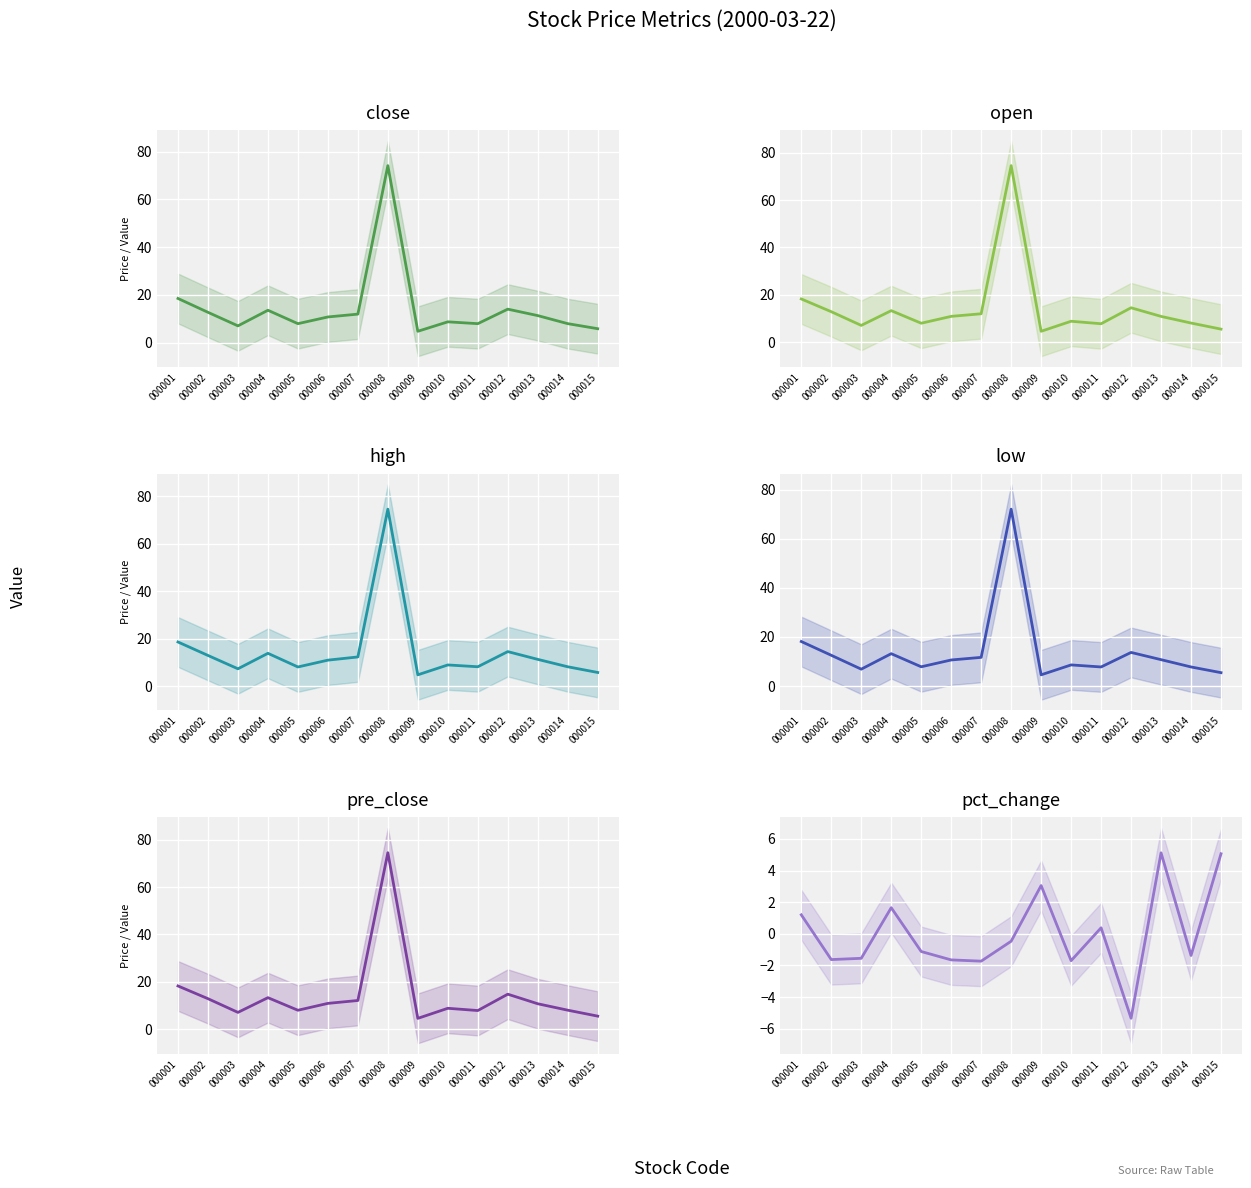

At which label does open reach its peak?

000008